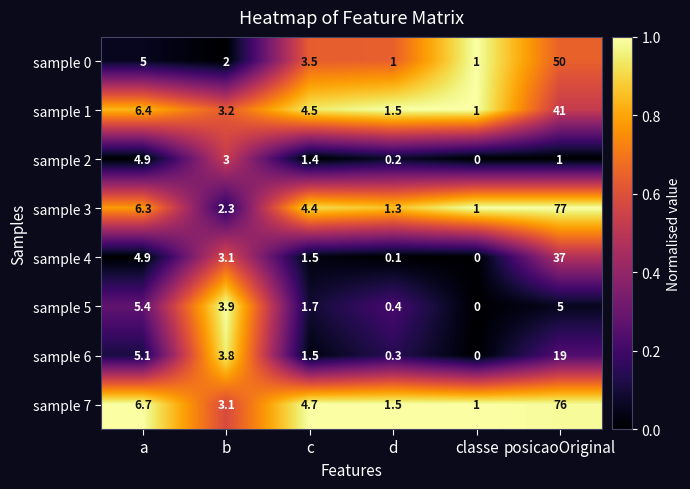

How many data points in sample 1 are above 4?

3